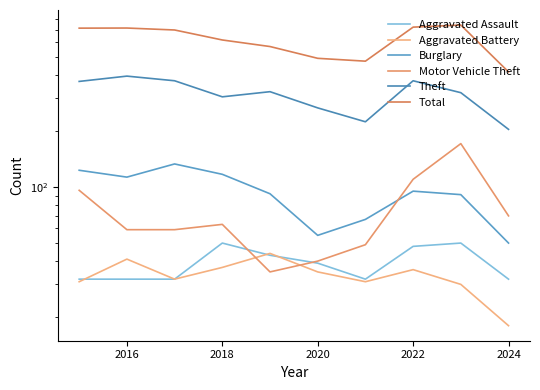

What is the approximate value of Total at 2018, to the nearest 10?

620